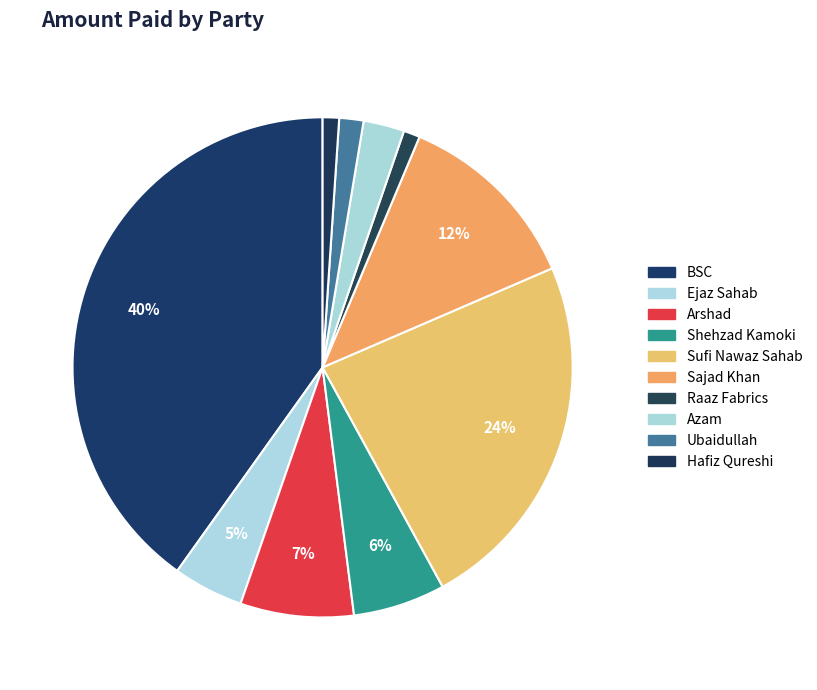

Which slice is the smallest?

Raaz Fabrics